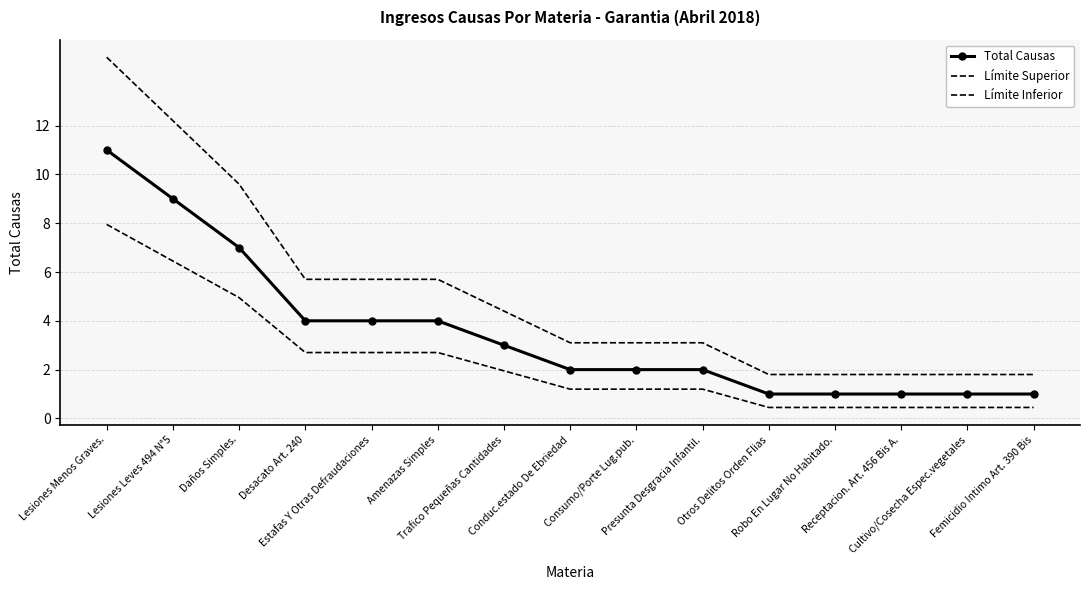

Is this an area chart (filled region under the line)?

No